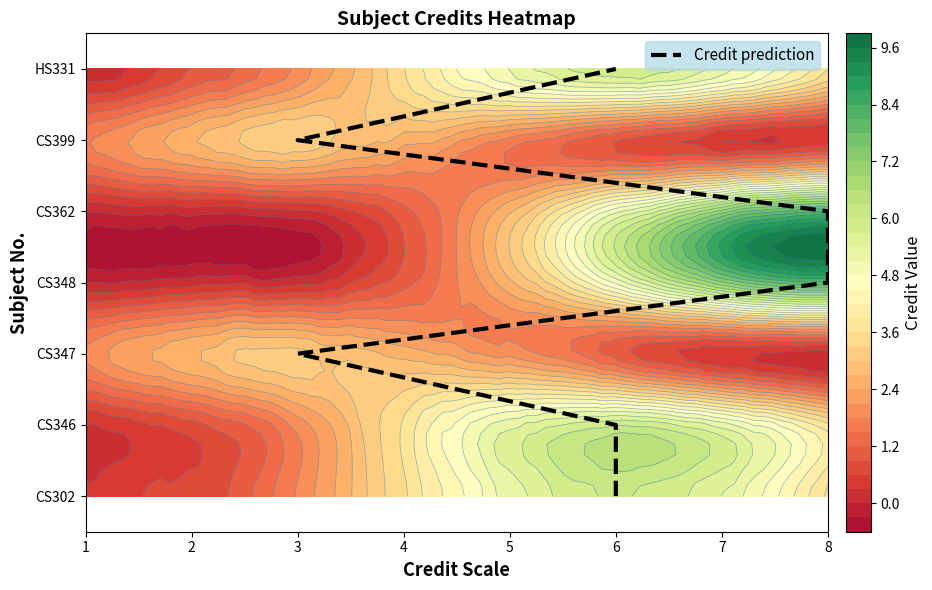

The chart shows a value of 3 at 8. True or false?

True